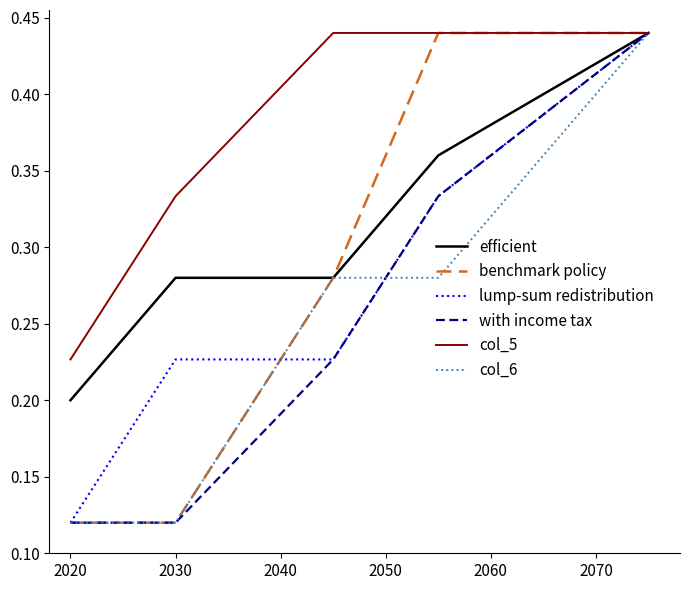

What is the value of the efficient point at the 1st from the left?

0.2